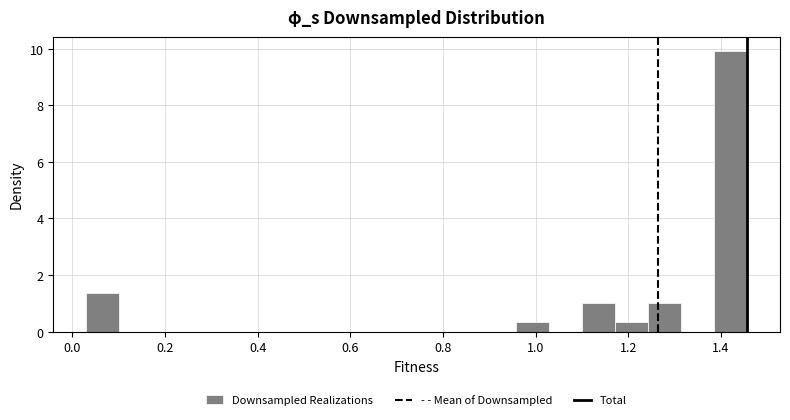

Around what value on the x-axis is the tallest bar? Give the approximate position of its centre, as read against the axis.

1.42